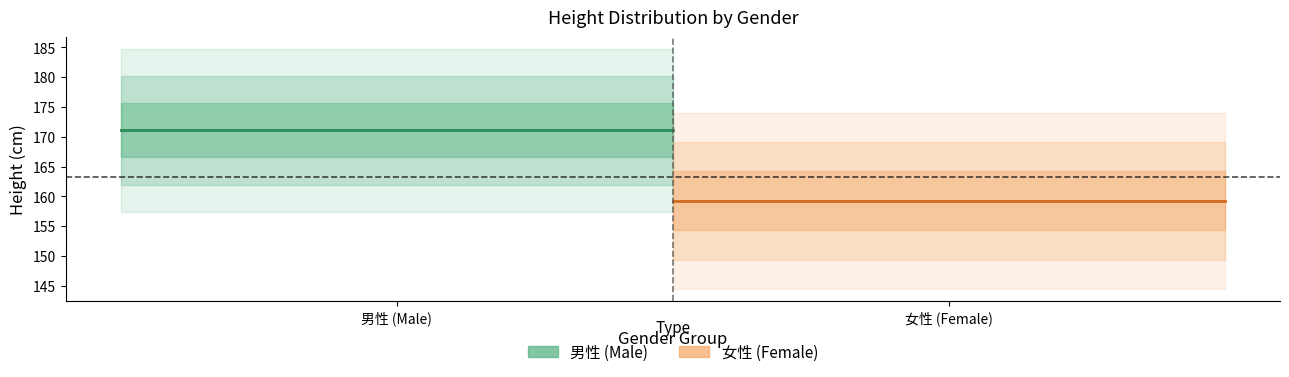

At how many categories does at least one series exceed 160?

2